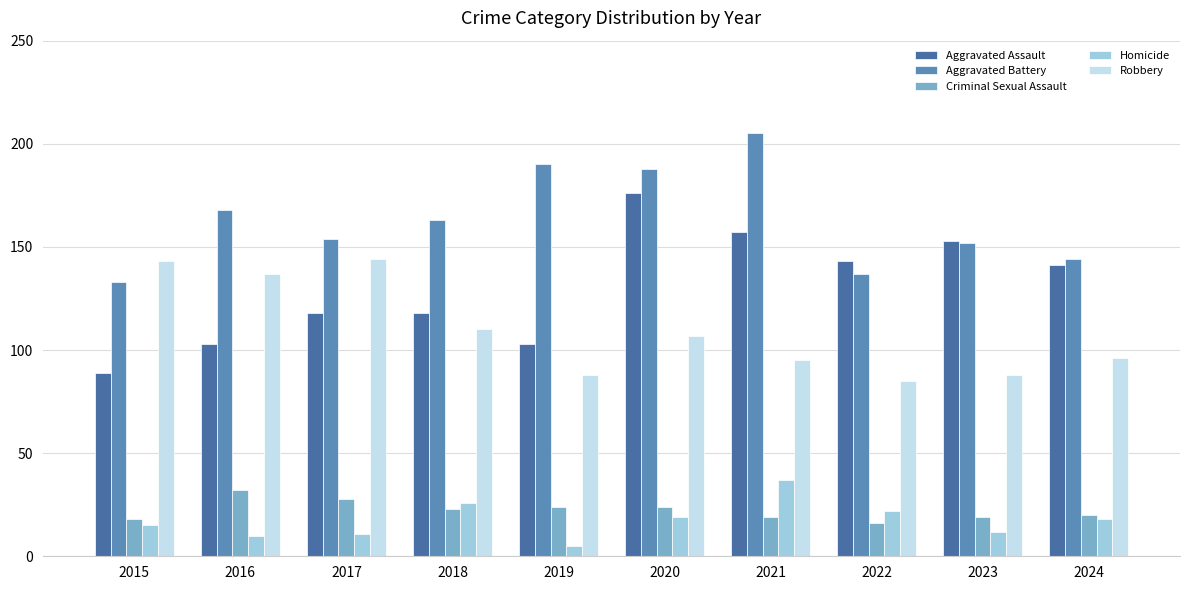

Is the value of Aggravated Assault at 2022 greater than the value of Criminal Sexual Assault at 2022?

Yes